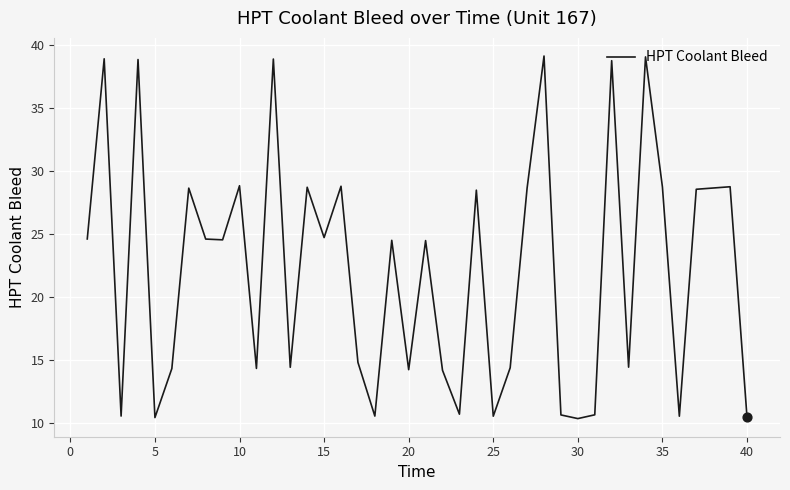

What is the maximum value shown in the chart?

39.1